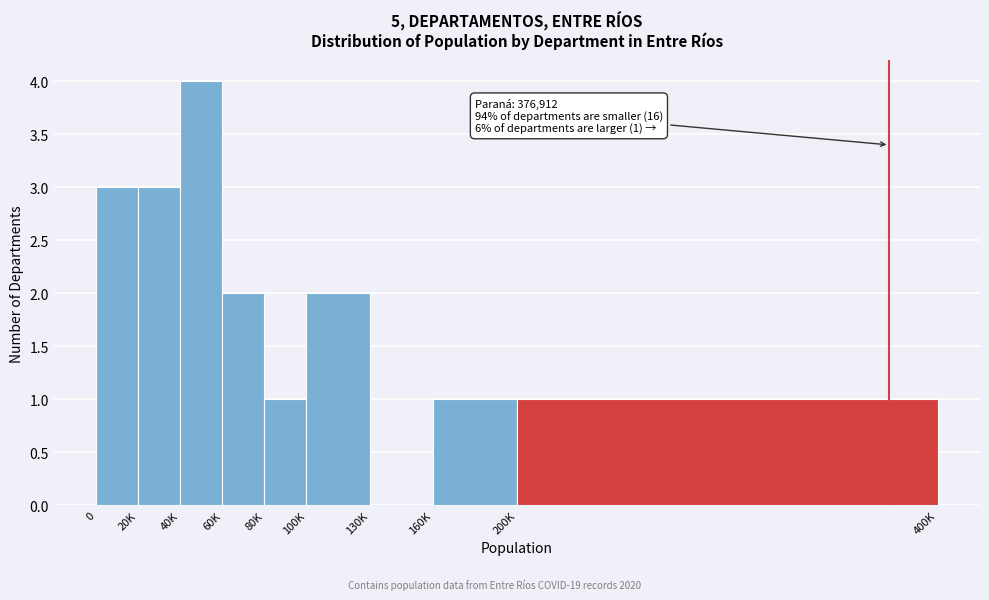

Reading left to right, what are all the values shown in this chart?

0=3	20K=3	40K=4	60K=2	80K=1	100K=2	130K=0	160K=1	200K=1